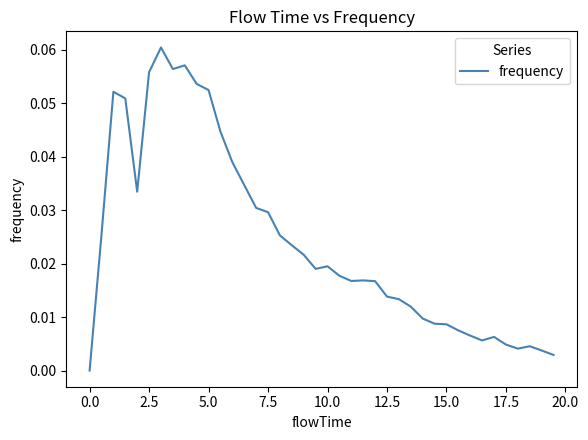

How many lines are shown in the chart?

1